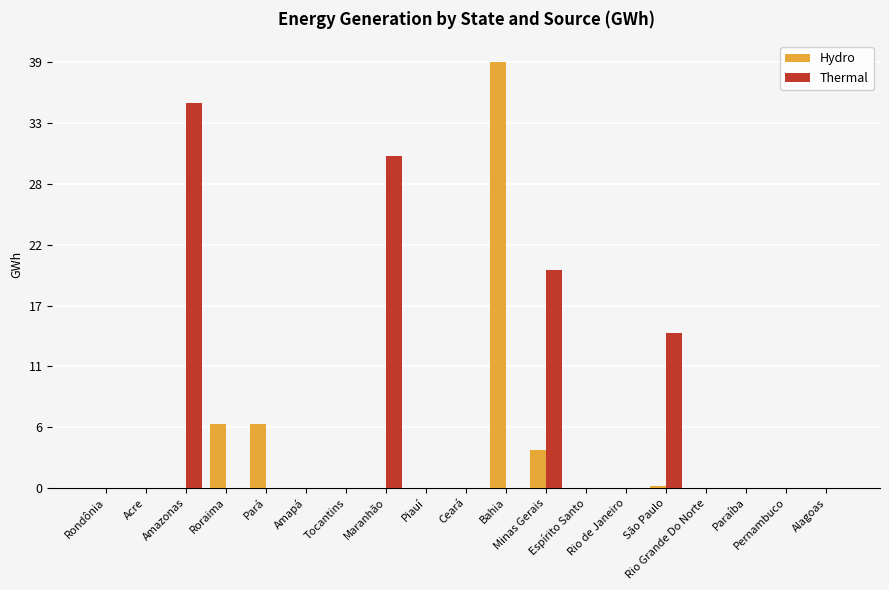

Does the chart contain stacked bars?

No